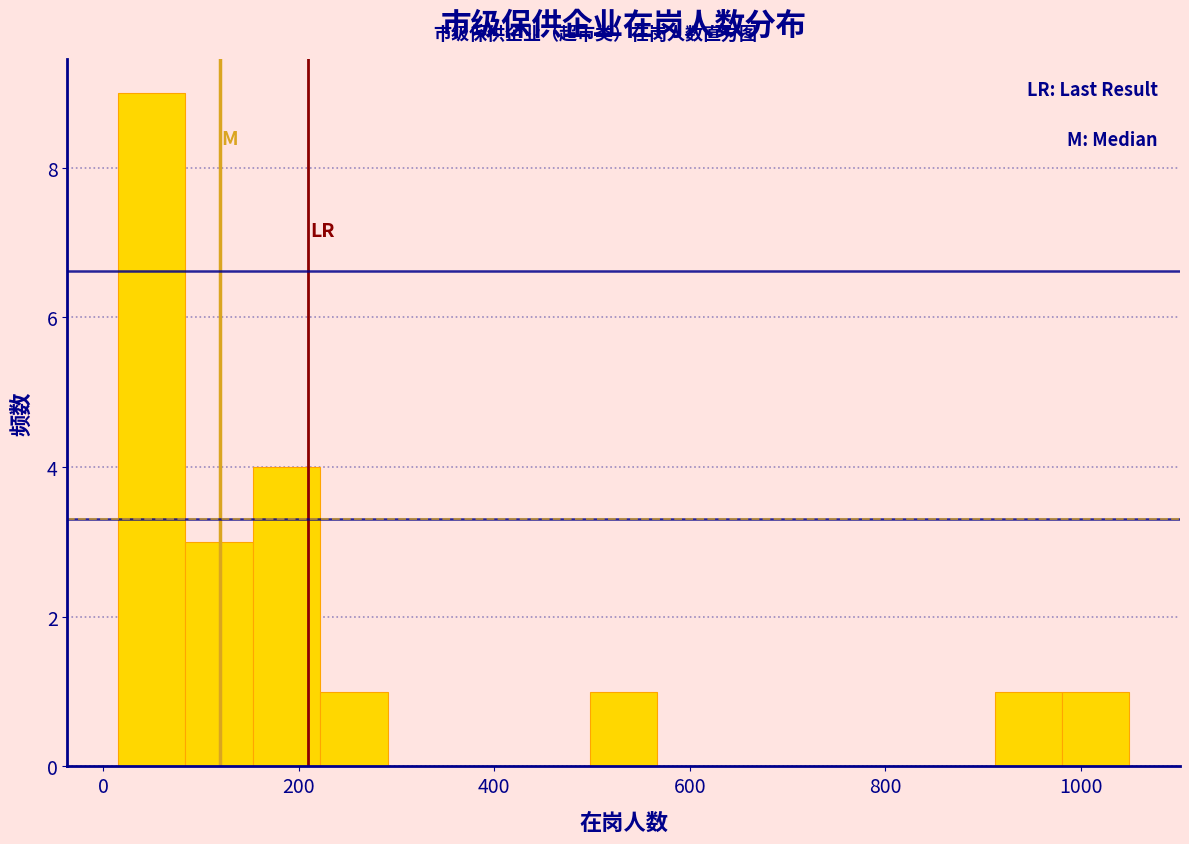

Around what value on the x-axis is the tallest bar? Give the approximate position of its centre, as read against the axis.

40